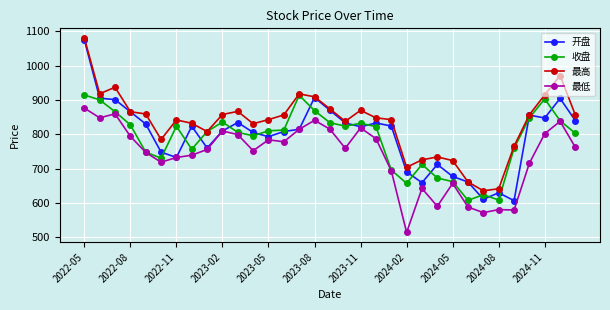

At how many categories does at least one series exceed 548?

33